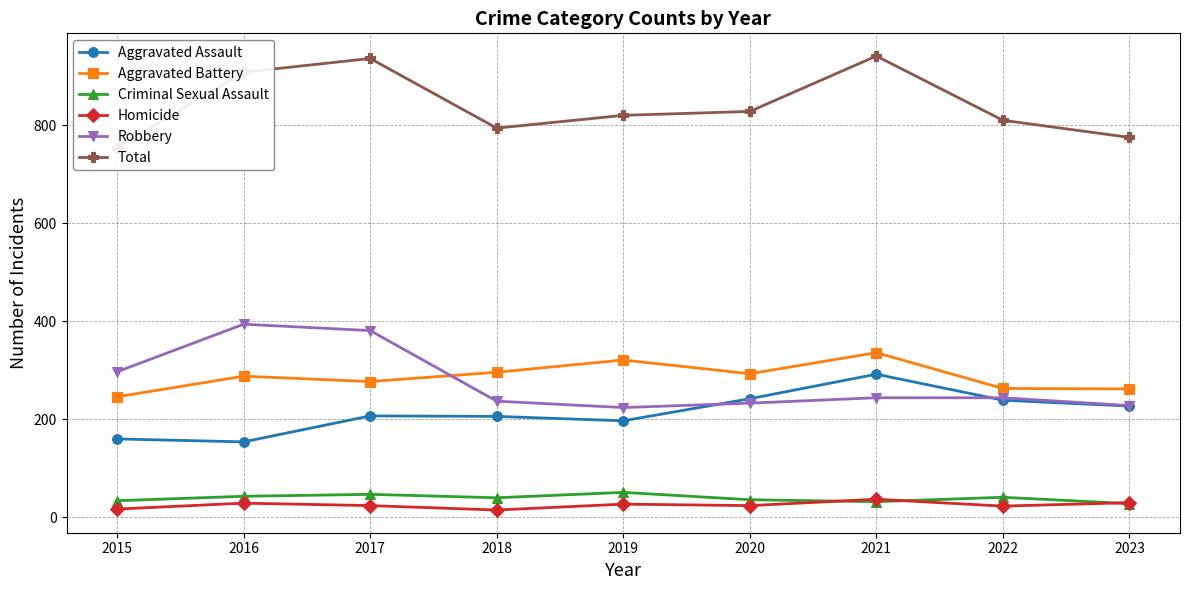

What is the value of the Total point at the 2nd from the left?

908